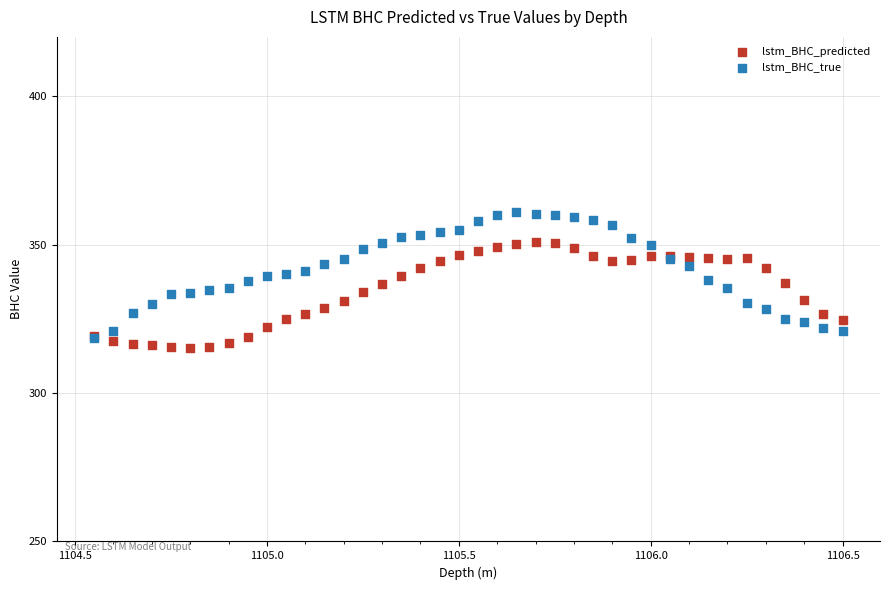

What are all the series names shown in the legend?

lstm_BHC_predicted, lstm_BHC_true